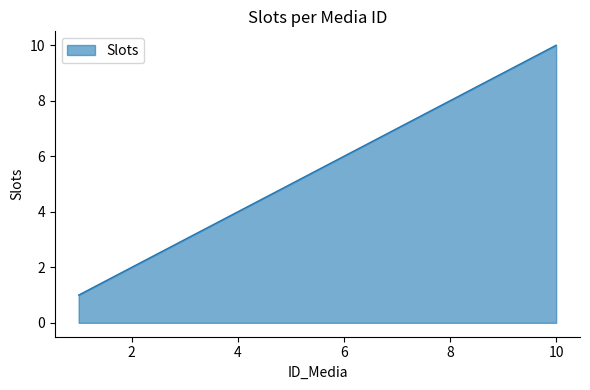

What is the difference between the maximum and second lowest values?

8